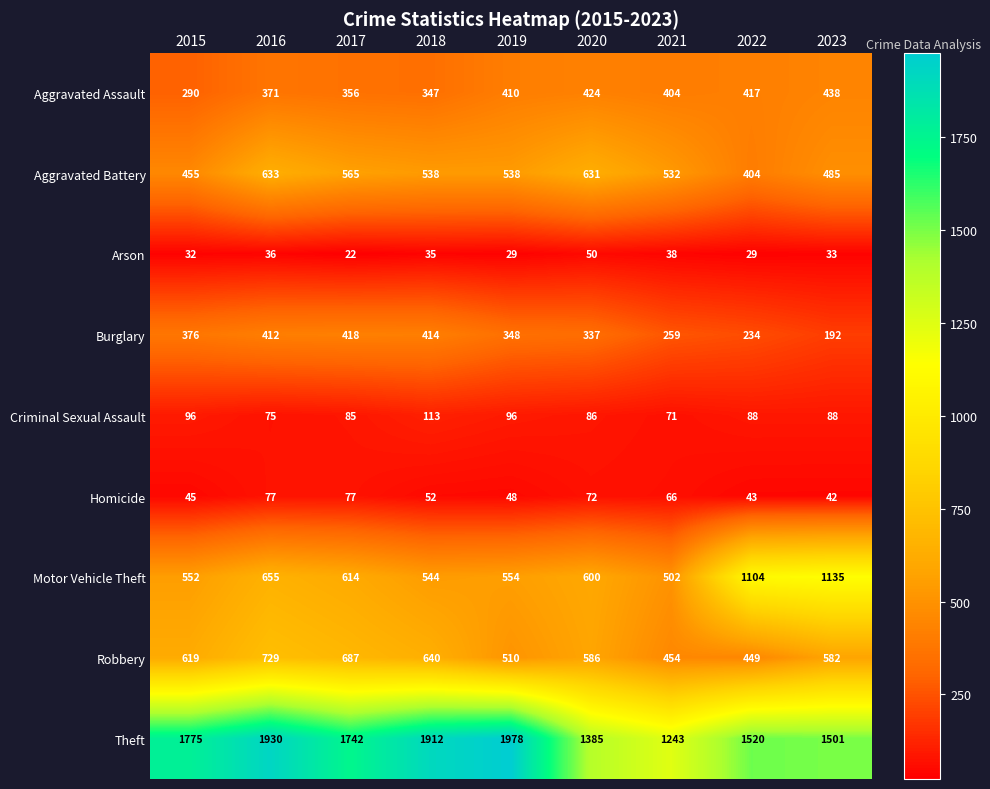

At which category is the sum across all series the highest?

2016